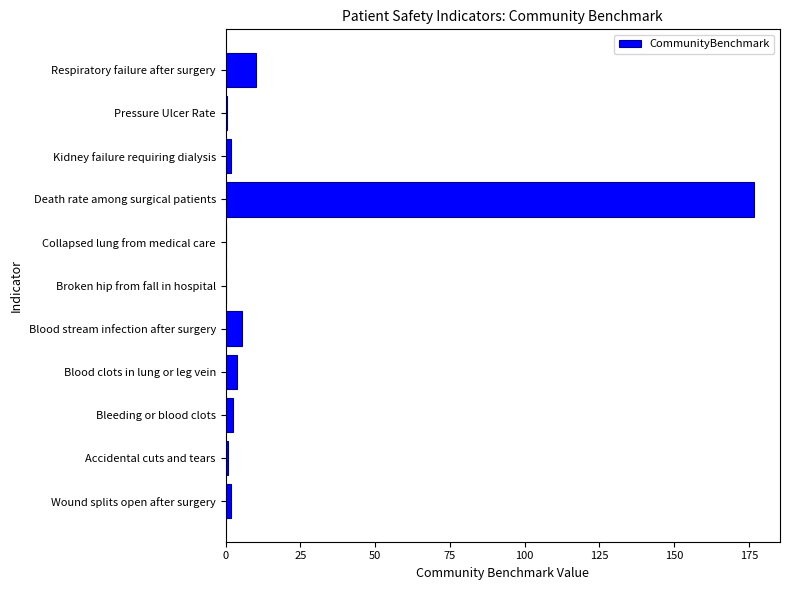

Are the bars horizontal?

Yes